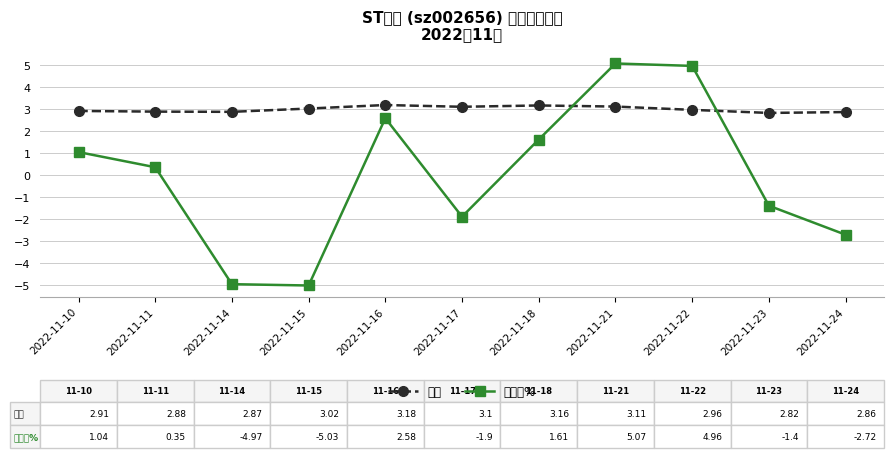

What is the maximum value shown in the chart?

5.1